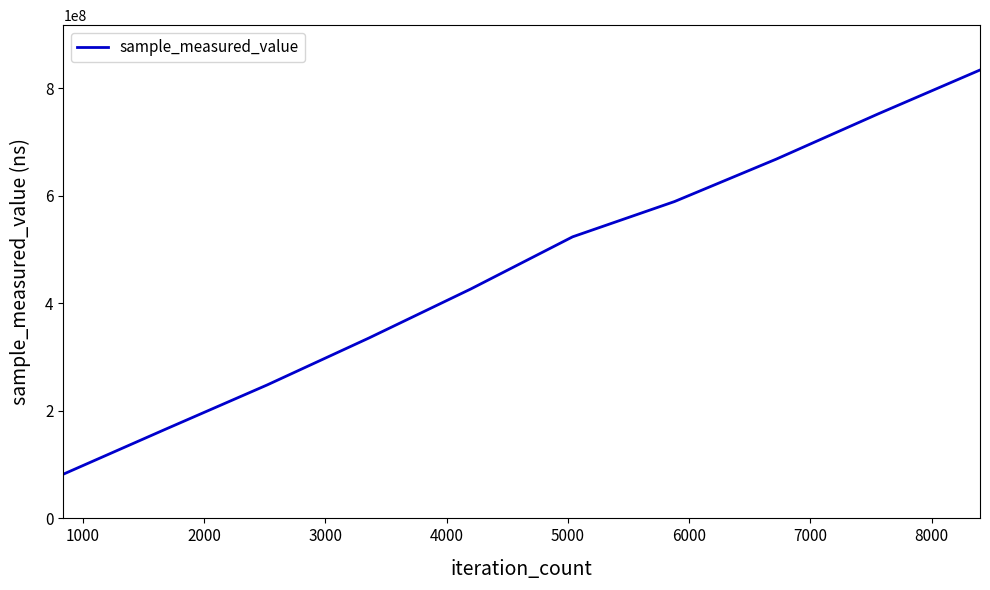

What is the difference between the second highest and minimum values?

670214793